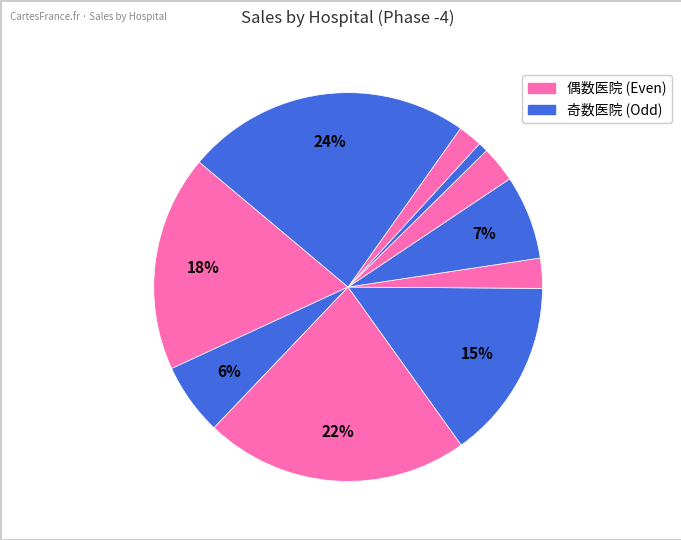

Count the number of slices in the pie.

10